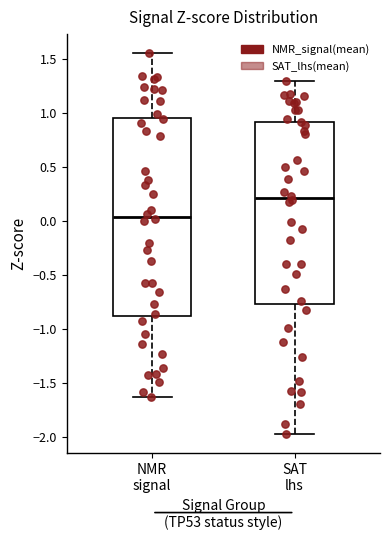

Which box's median line is the highest?

SAT lhs